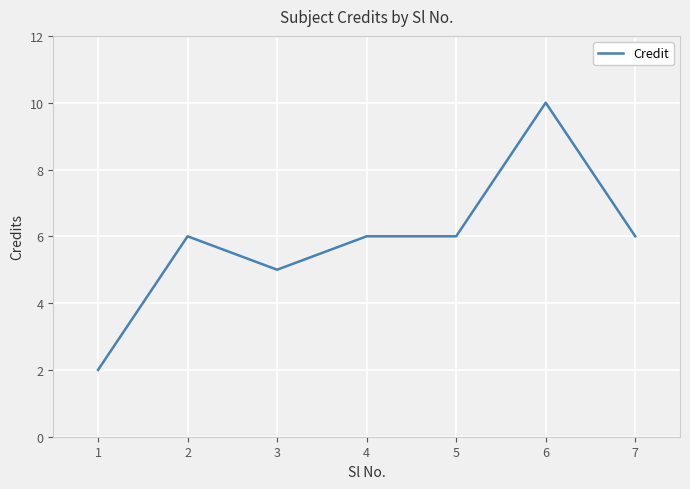

Count the values in the range 5 to 6.

5